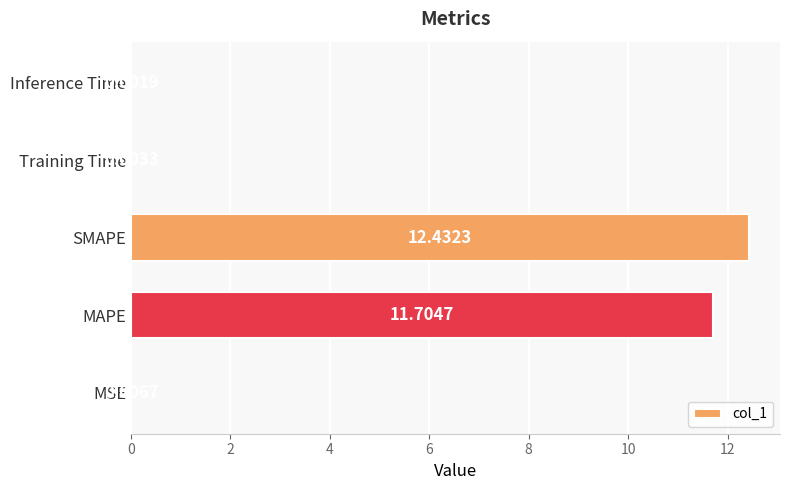

What is the sum of all values?

24.1